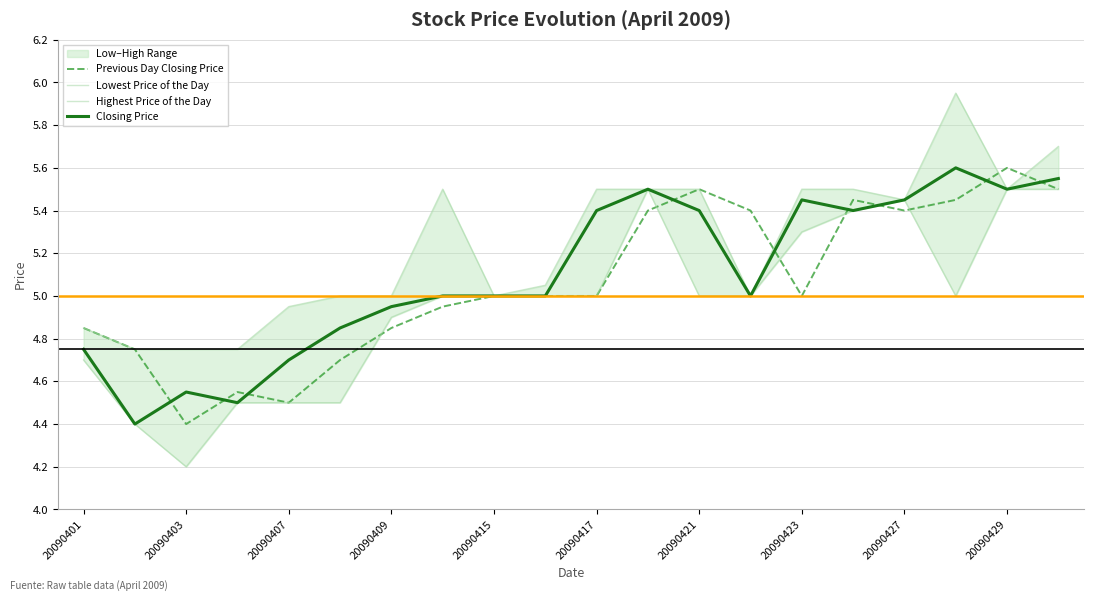

The value of Previous Day Closing Price at 20090401 is 1.4. True or false?

False